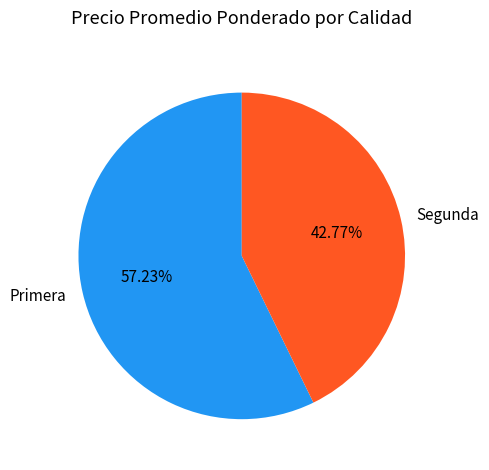

What is the largest slice in the pie chart?

Primera